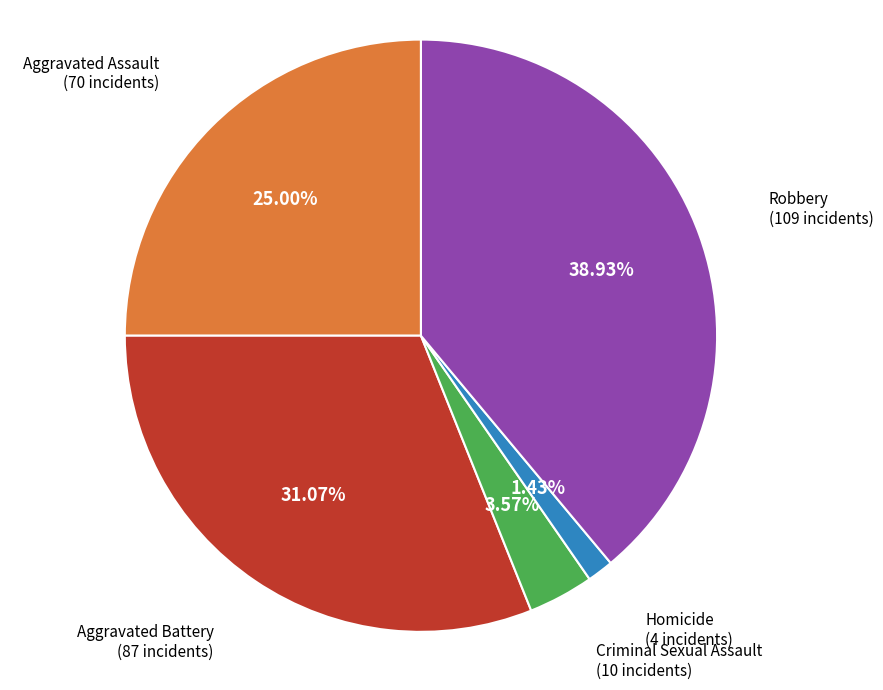

Is there any slice that represents more than half of the pie?

No